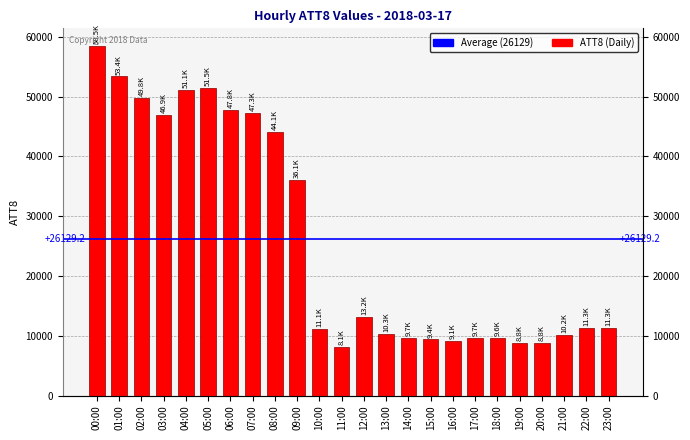

Is it true that the value at 15:00 is 14892?

False